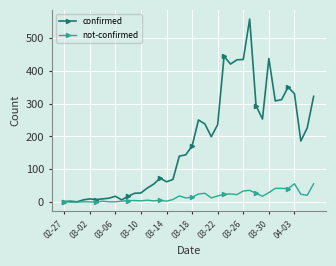

At how many categories does at least one series exceed 365?

6